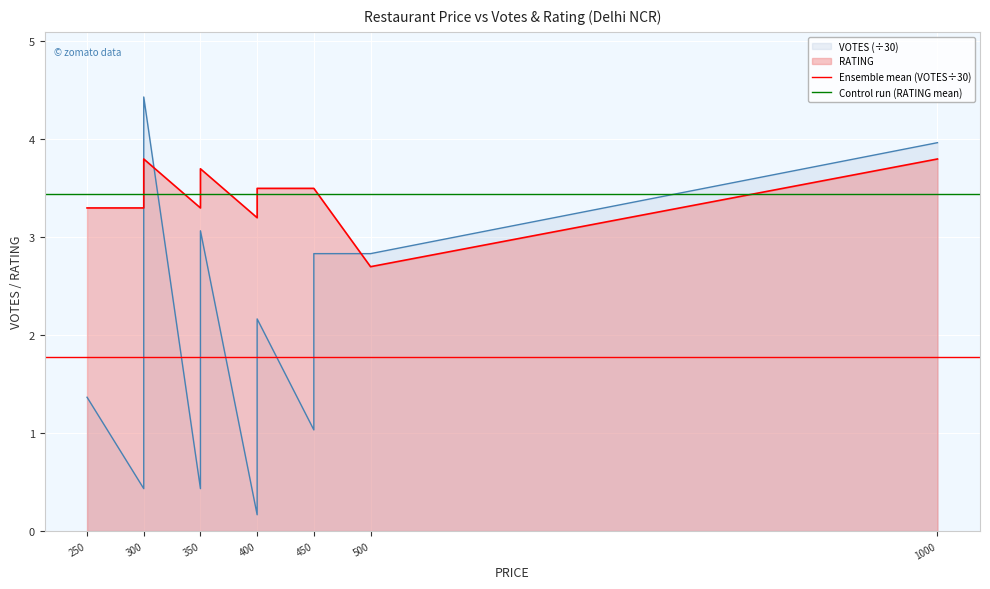

Read the Control run (RATING mean) value at 250.

3.4